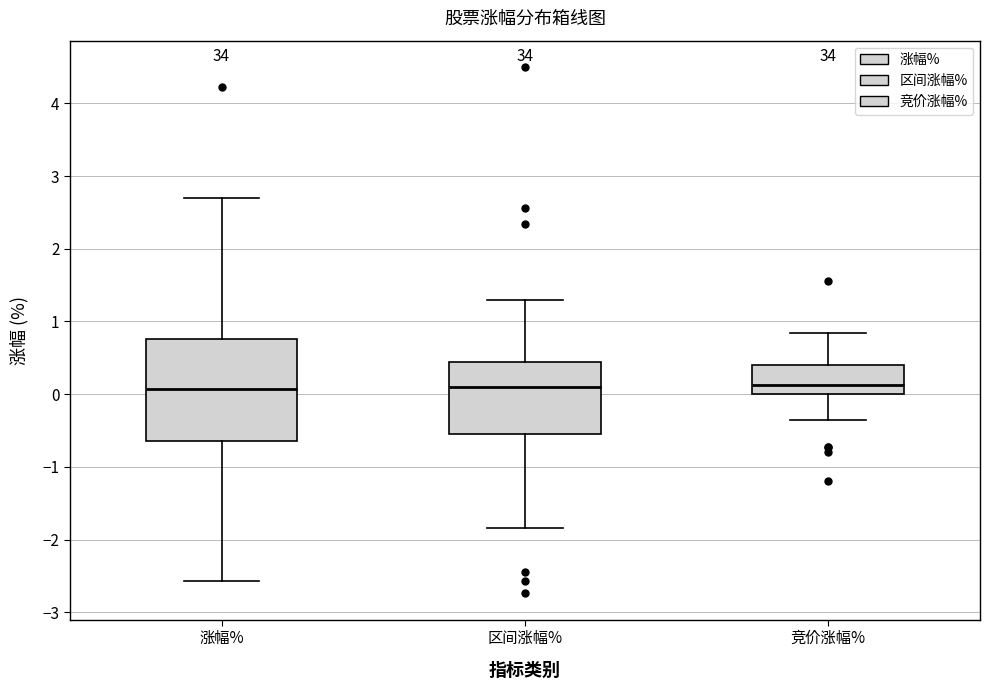

Reading left to right, transcribe this box plot: for each box, give where its median line is, the range the box spans, and where its two whiskers end, as read against the y-axis. The values are not printed on the chart, so give them approximately, as read against the axis.

涨幅%: median 0.1, box -0.6 to 0.8, whiskers -2.6 to 2.7
区间涨幅%: median 0.1, box -0.5 to 0.4, whiskers -1.8 to 1.3
竞价涨幅%: median 0.1, box 0.0 to 0.4, whiskers -0.4 to 0.8